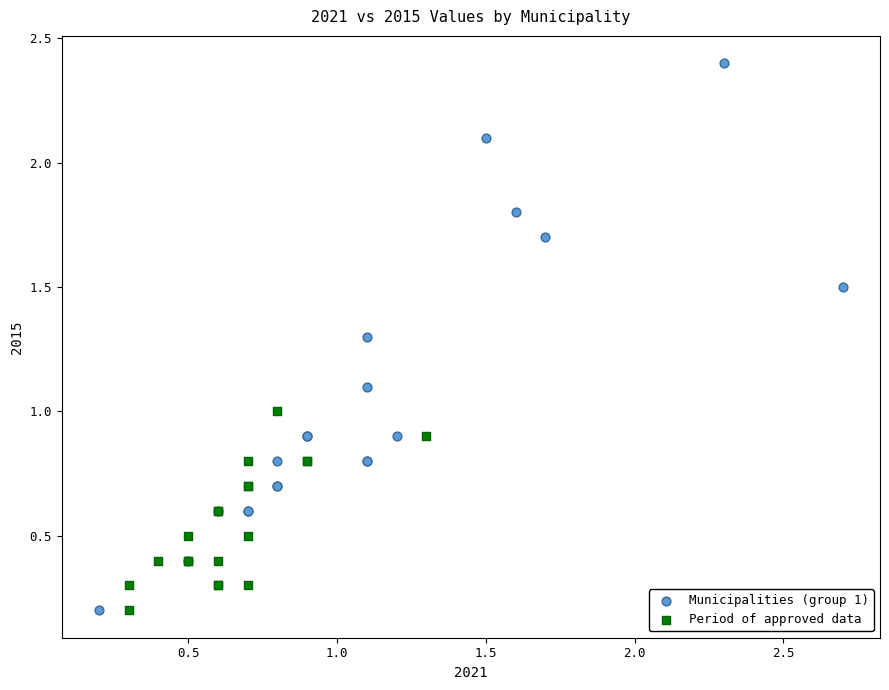

Which series contains the highest Y value?

Municipalities (group 1)